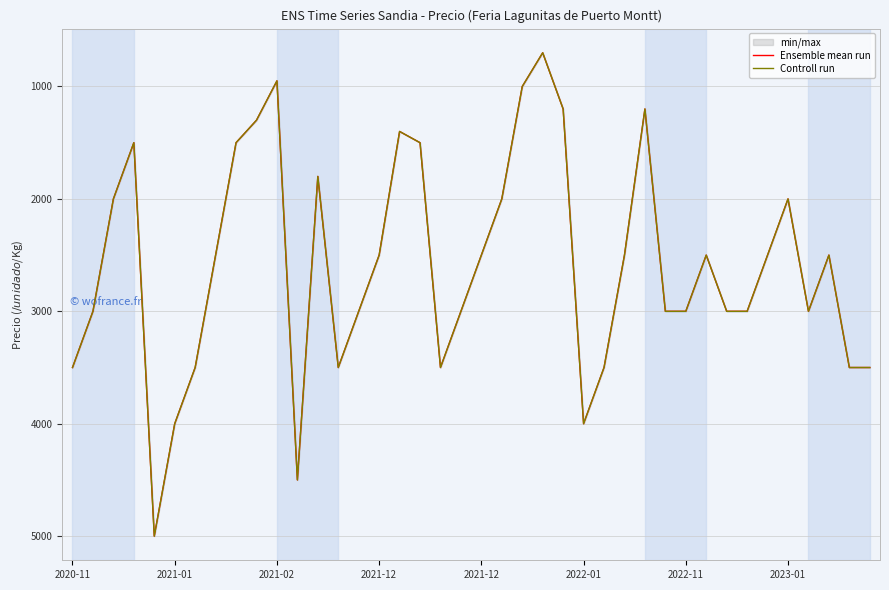

What is the minimum value for Controll run?

700